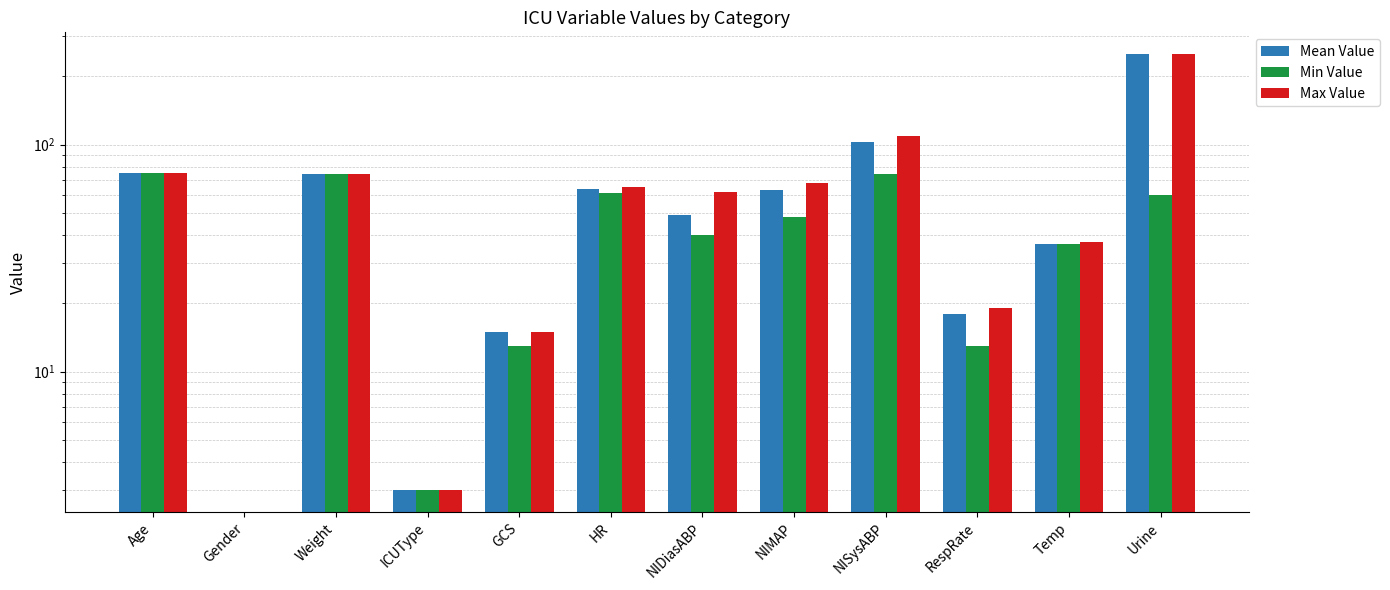

At which label does Min Value reach its minimum?

Gender